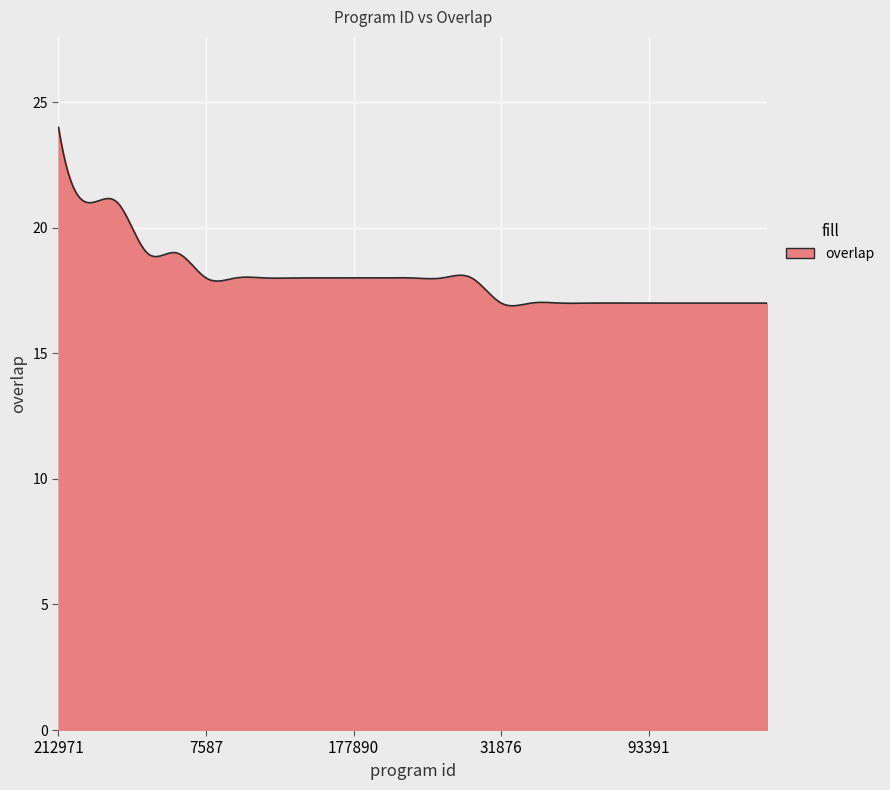

What is the greatest value displayed?

24.0